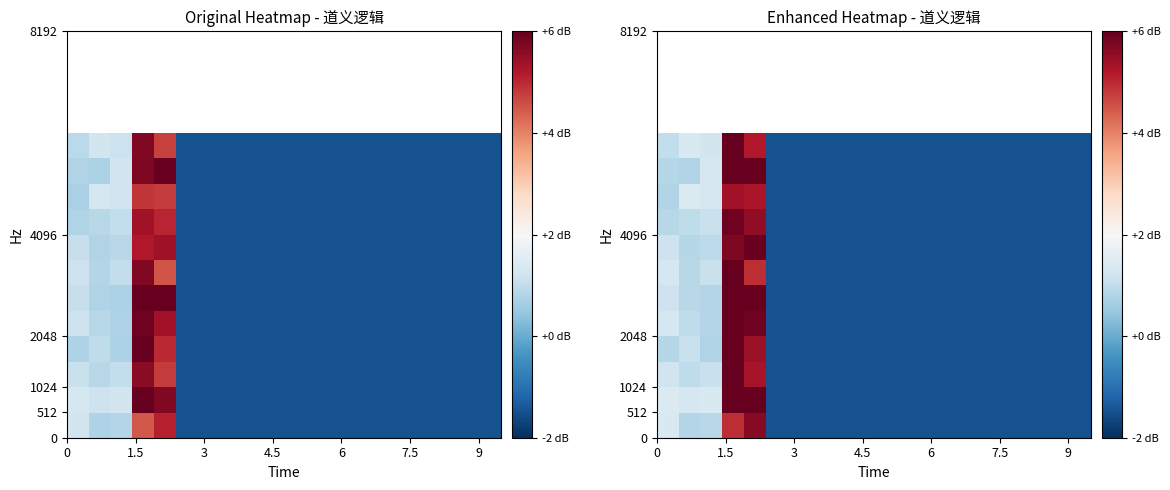

At how many categories does at least one series exceed -1?

5